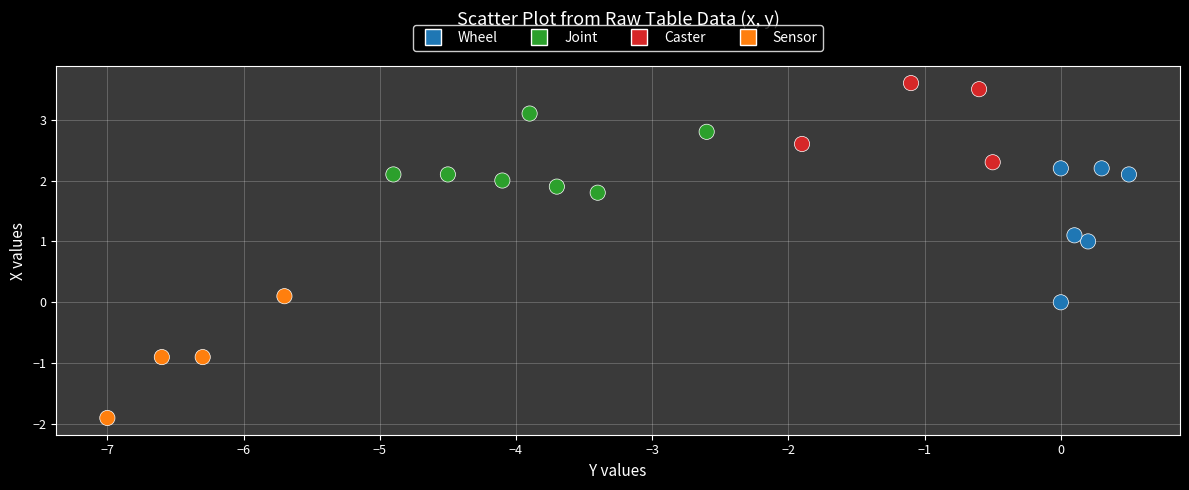

What is the range of Y values (max minus min)?

5.5